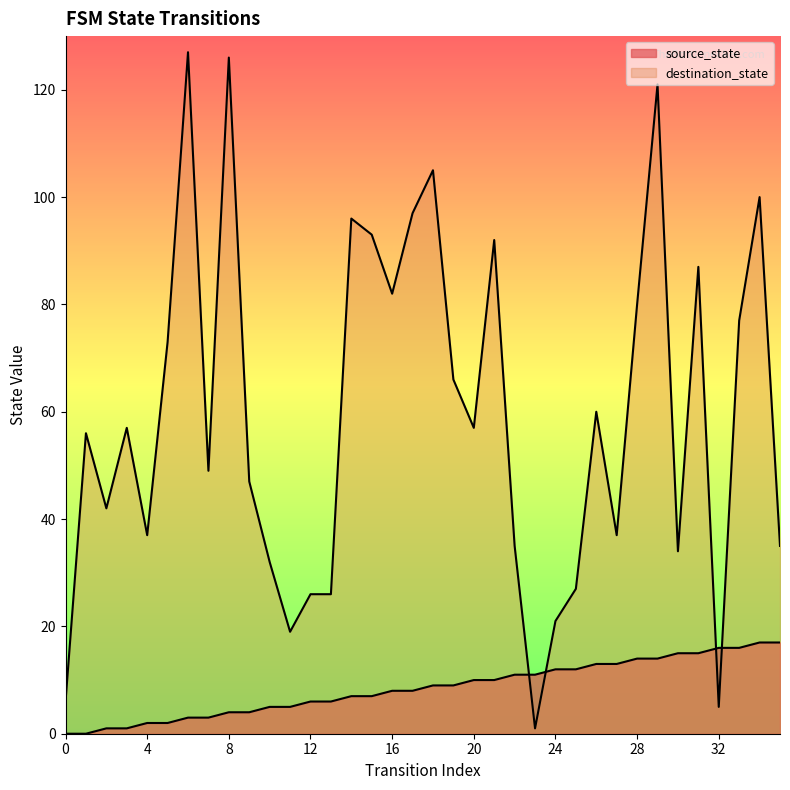

How many times do source_state and destination_state cross each other?

4